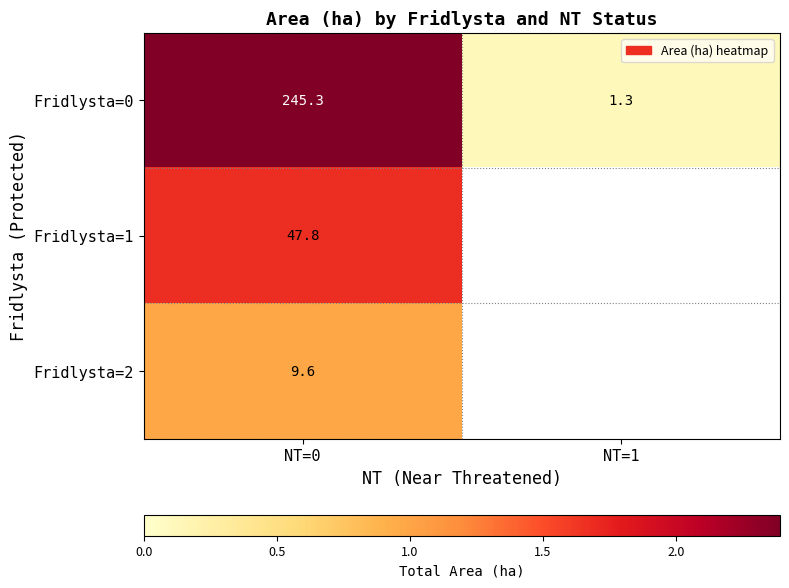

Is the value of Fridlysta=1 at NT=0 greater than the value of Fridlysta=0 at NT=0?

No